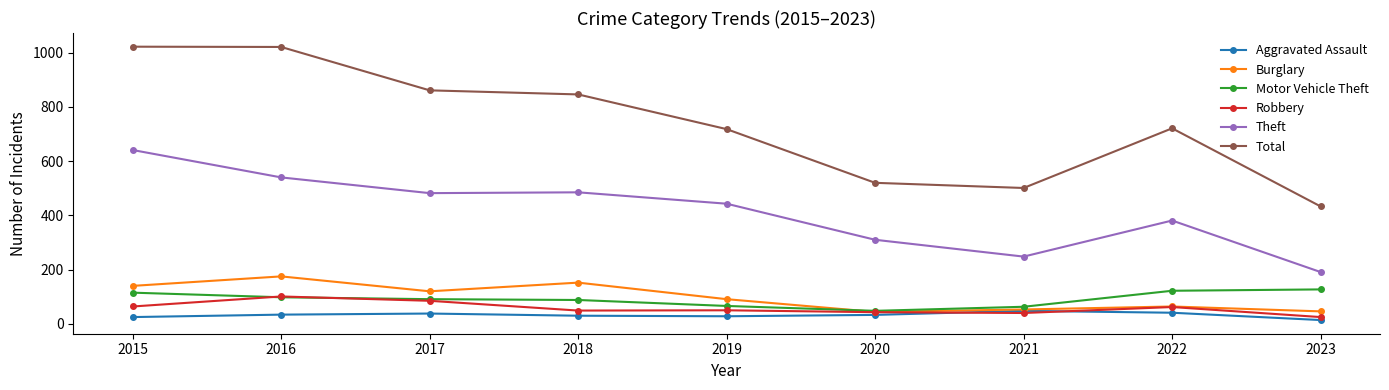

Read the Total value at 2015.

1022